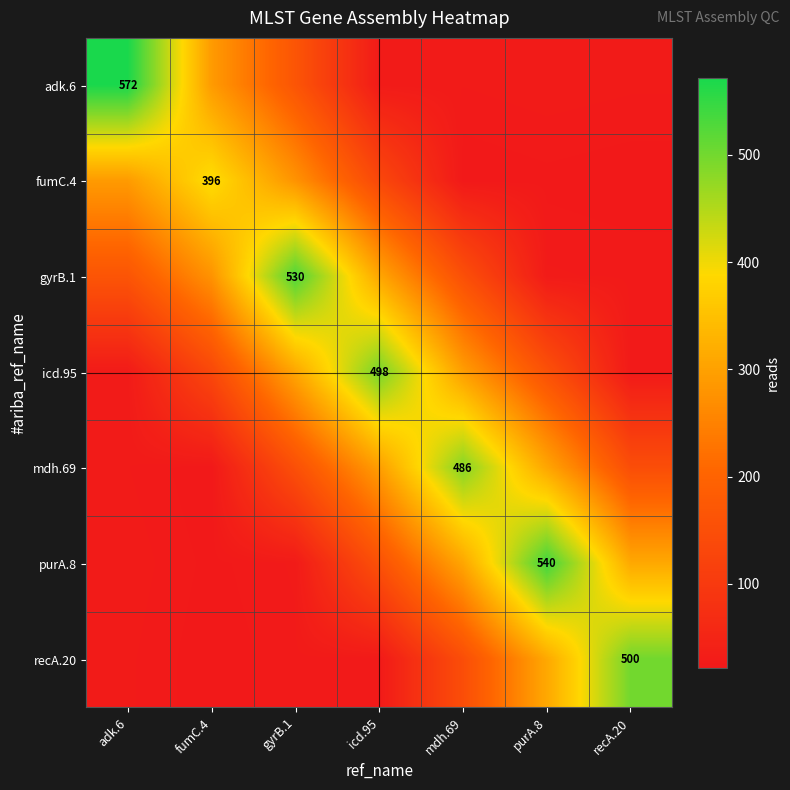

Rank the series at fumC.4 from lowest to highest value.

mdh.69, recA.20, purA.8, icd.95, gyrB.1, adk.6, fumC.4